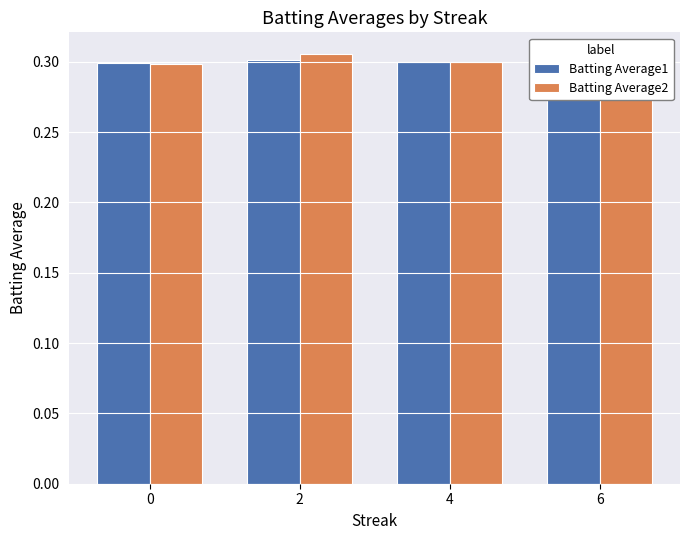

At how many categories does at least one series exceed 0?

4